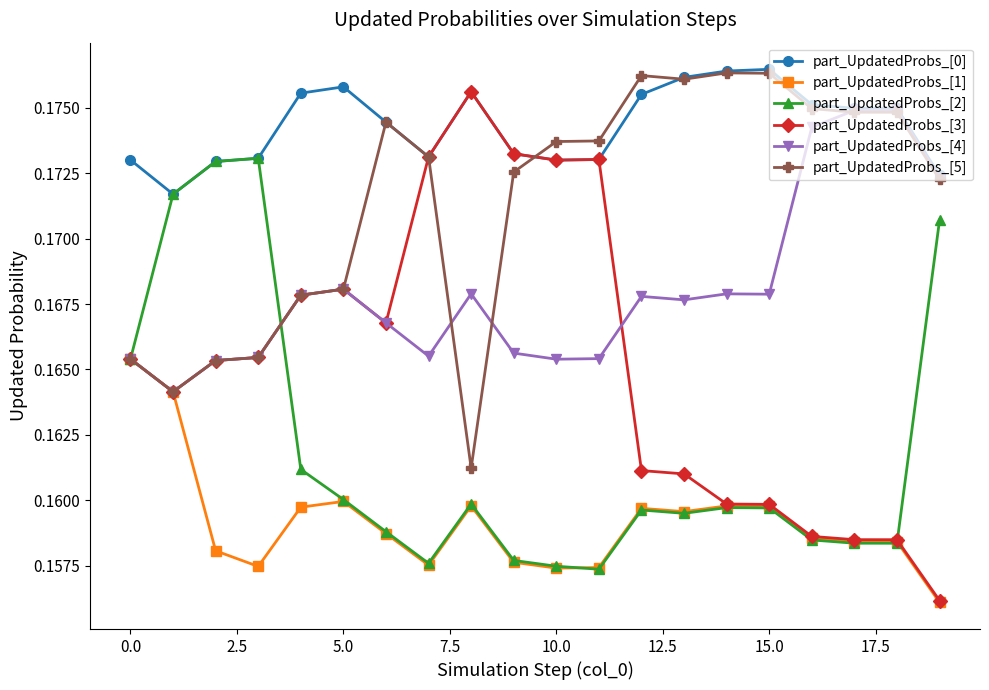

True or false: part_UpdatedProbs_[1] and part_UpdatedProbs_[0] intersect in this chart.

False